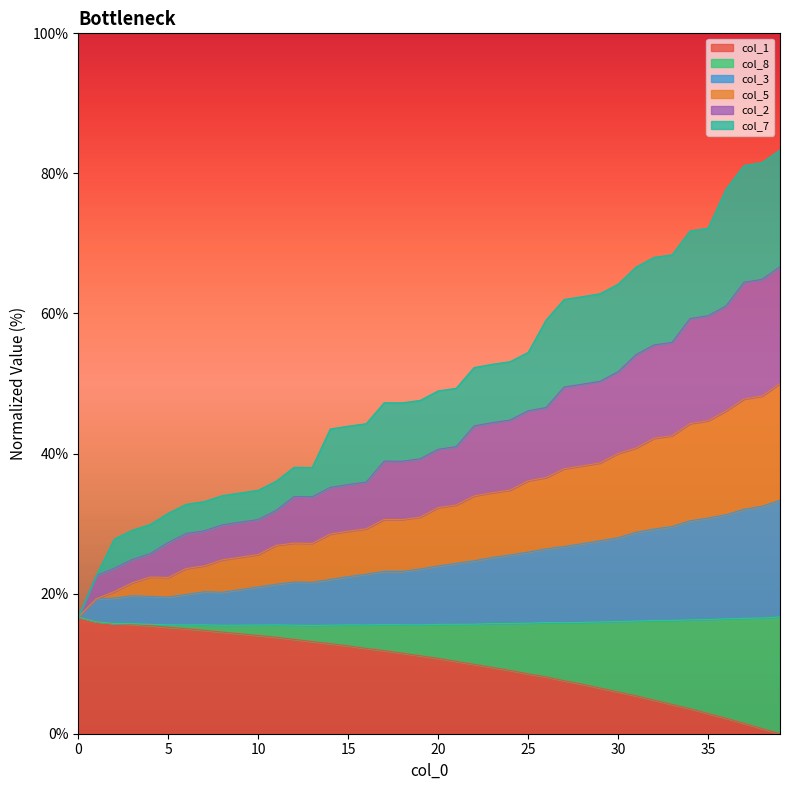

At which category is the sum across all series the highest?

39